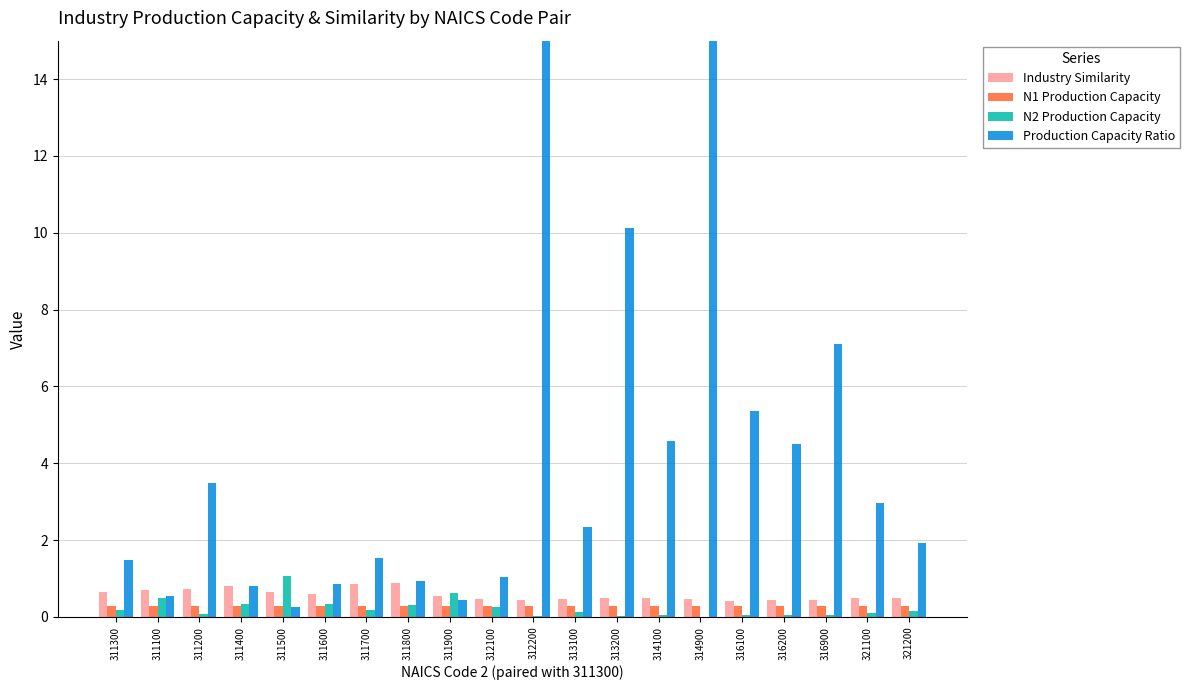

What is the spread (max minus min) of values at 321200?

1.8